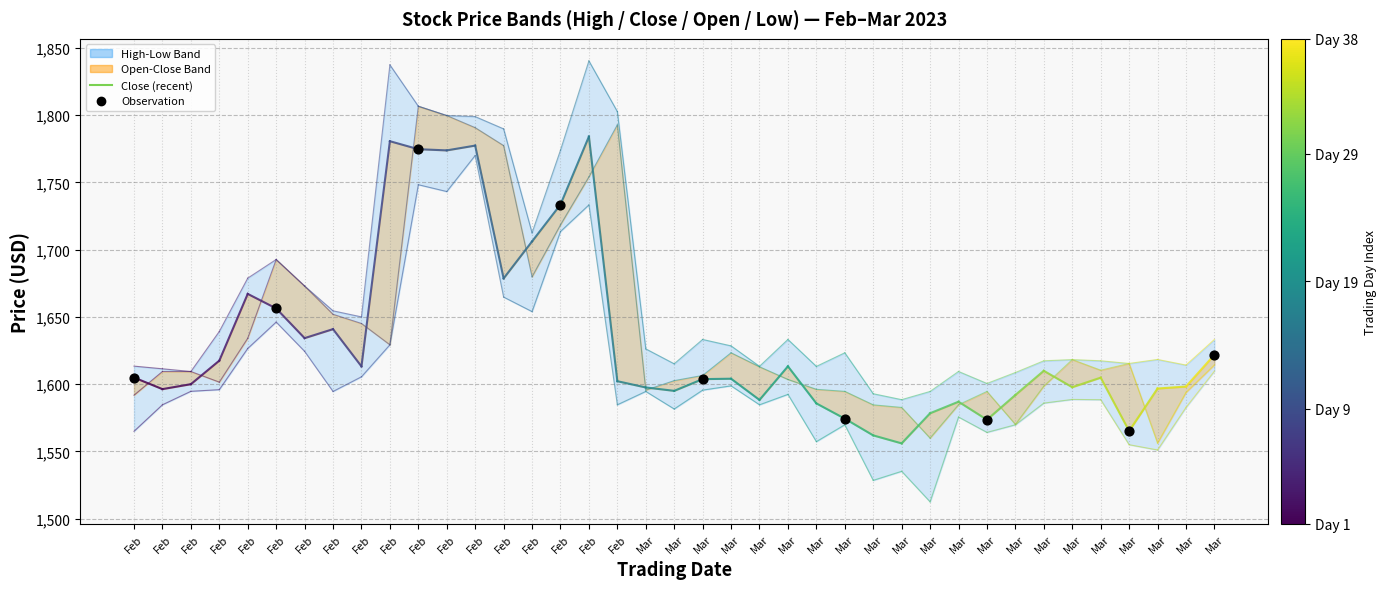

Which series contains the lowest Y value?

Low